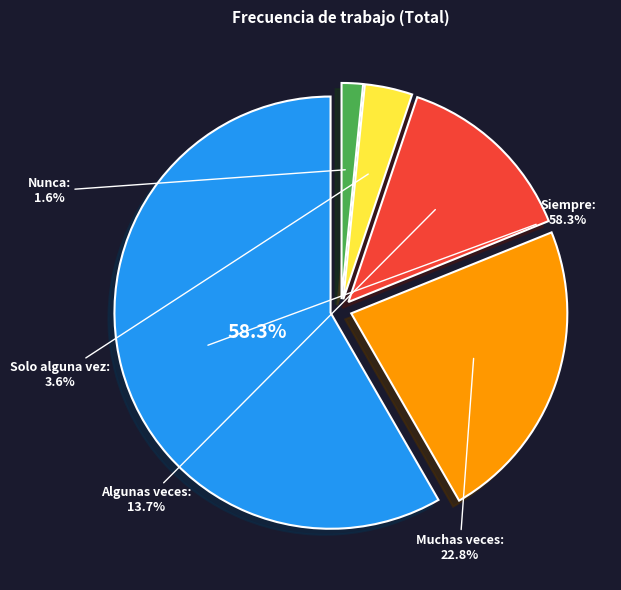

Combined, what portion of the pie is Siempre and Nunca?

59.9%